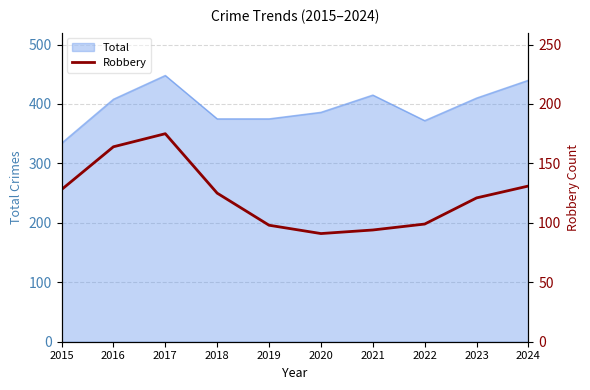

What is the minimum value for Total?

334